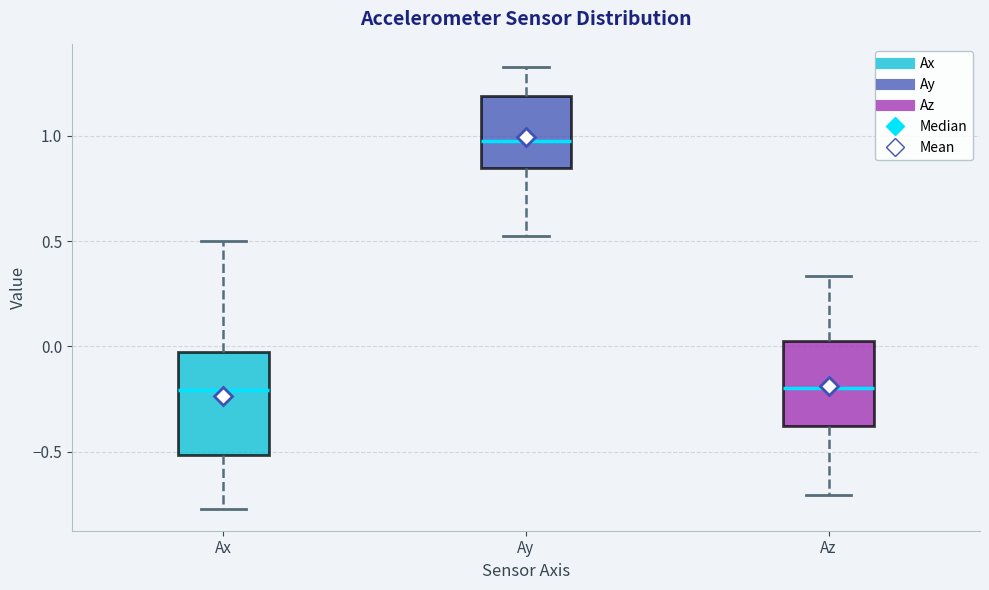

Comparing the boxes themselves (not the whiskers), which one is the tallest?

Ax